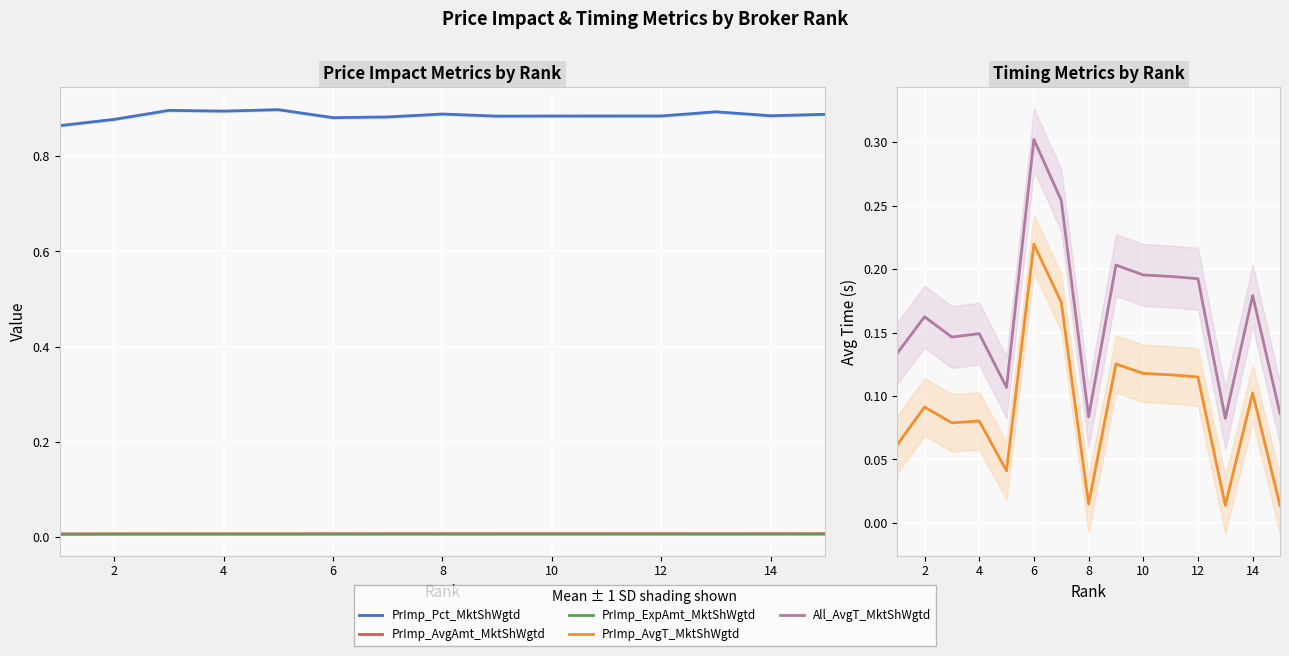

True or false: PrImp_Pct_MktShWgtd and PrImp_AvgT_MktShWgtd cross at least once.

False